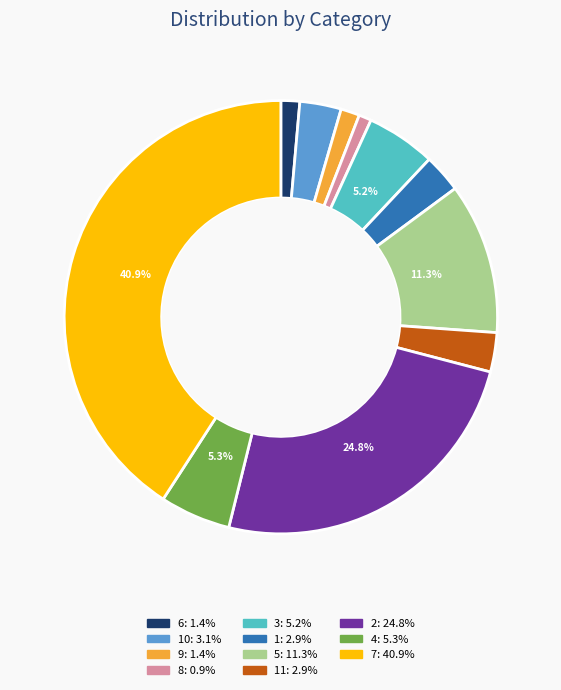

Does any single category account for the majority?

No